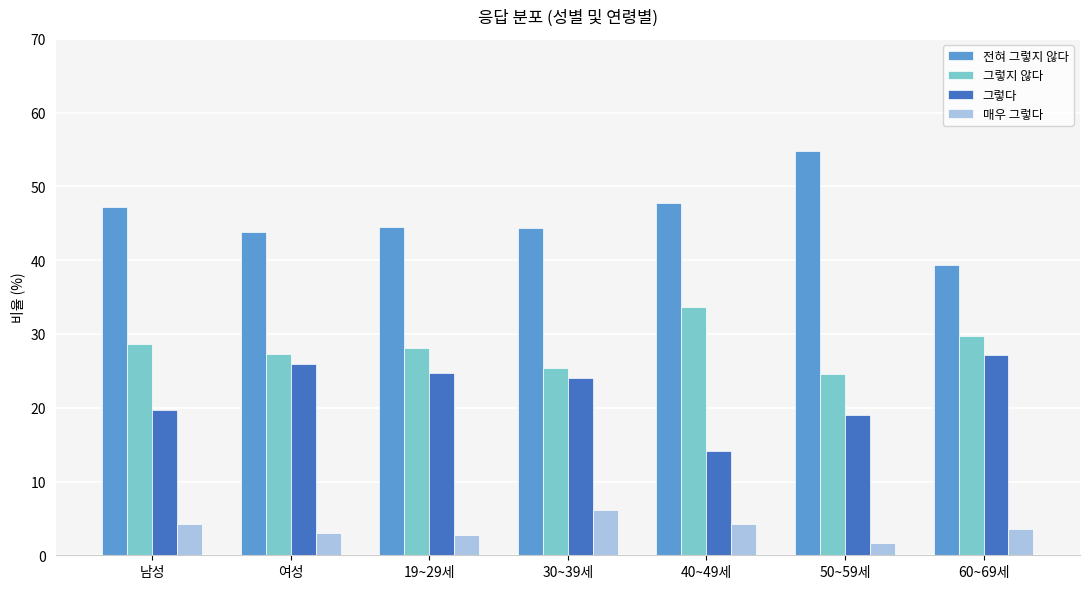

What are all the series names shown in the legend?

전혀 그렇지 않다, 그렇지 않다, 그렇다, 매우 그렇다